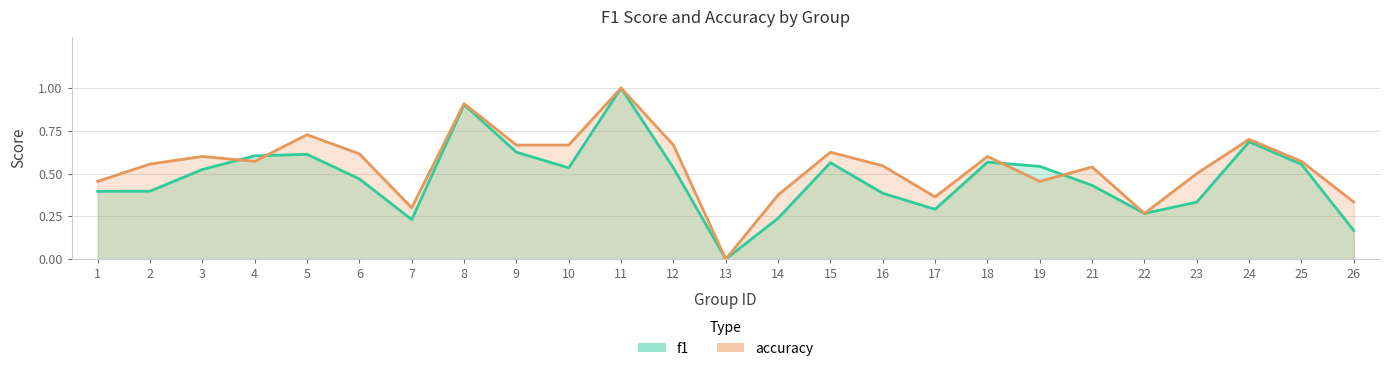

List the labels in order of f1 value, smallest first.

13, 26, 7, 14, 22, 17, 23, 16, 1, 2, 21, 6, 3, 10, 12, 19, 25, 15, 18, 4, 5, 9, 24, 8, 11